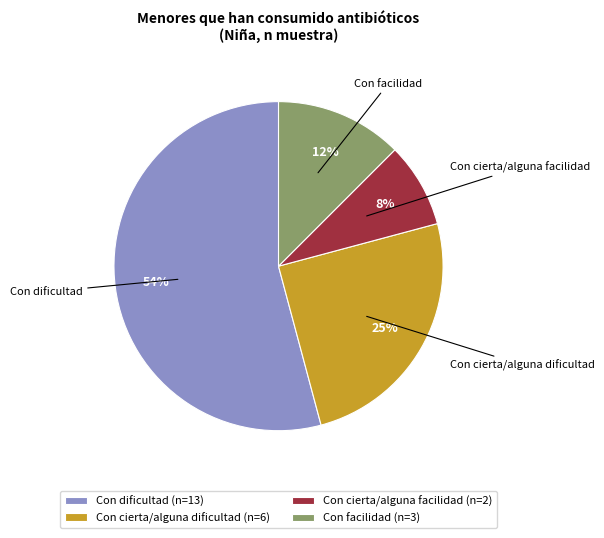

Is the sum of Con cierta/alguna facilidad (n=2) and Con dificultad (n=13) greater than half?

Yes